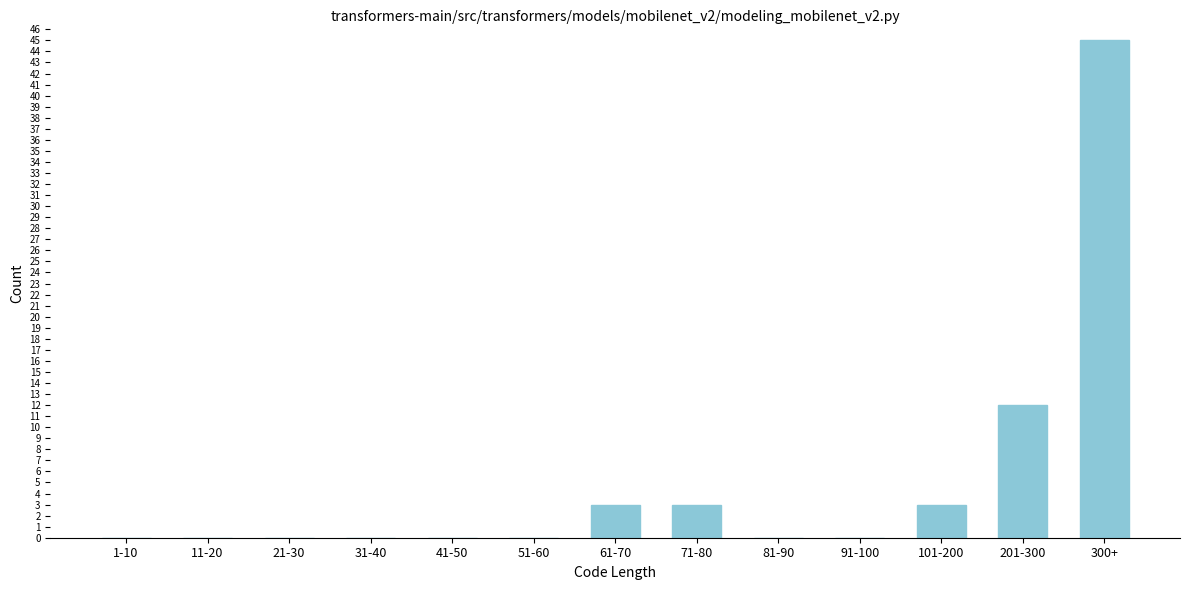

Reading left to right, list all the values displayed in this chart.

1-10=0	11-20=0	21-30=0	31-40=0	41-50=0	51-60=0	61-70=3	71-80=3	81-90=0	91-100=0	101-200=3	201-300=12	300+=45